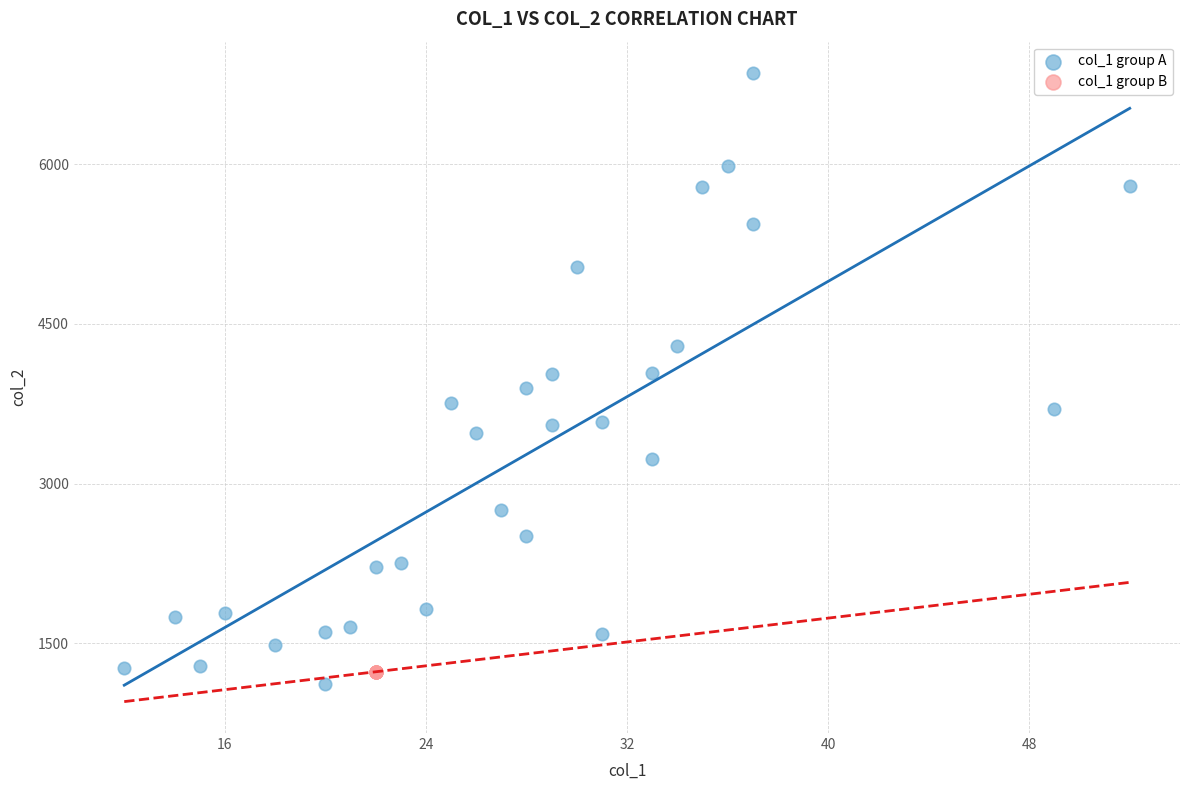

Which series reaches the maximum Y coordinate?

col_1 group A